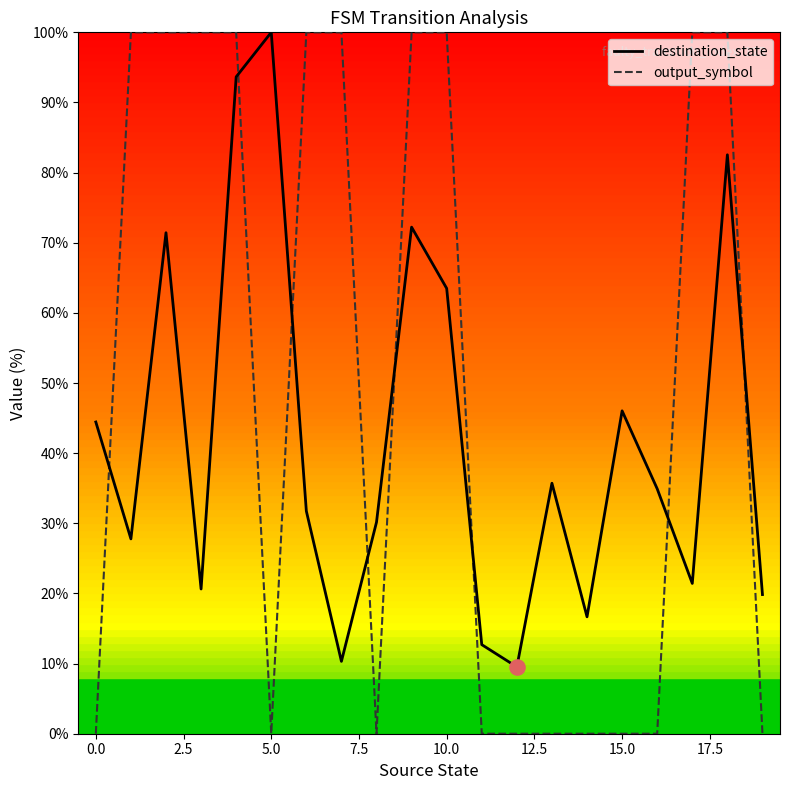

What is the difference between the maximum and minimum values in the destination_state series?

90.5